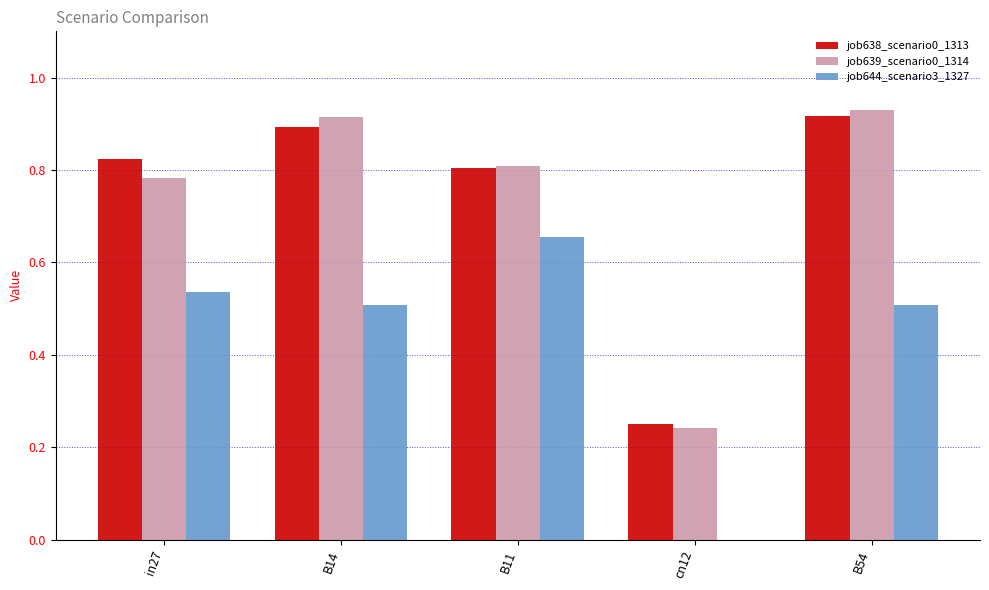

Which series has the largest range (max minus min)?

job639_scenario0_1314